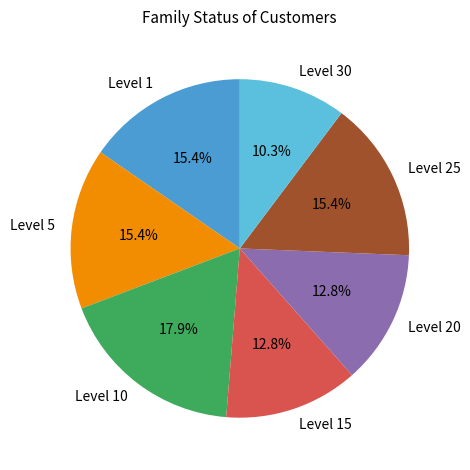

To the nearest percent, what is the difference between the largest and smallest slice percentages?

8%